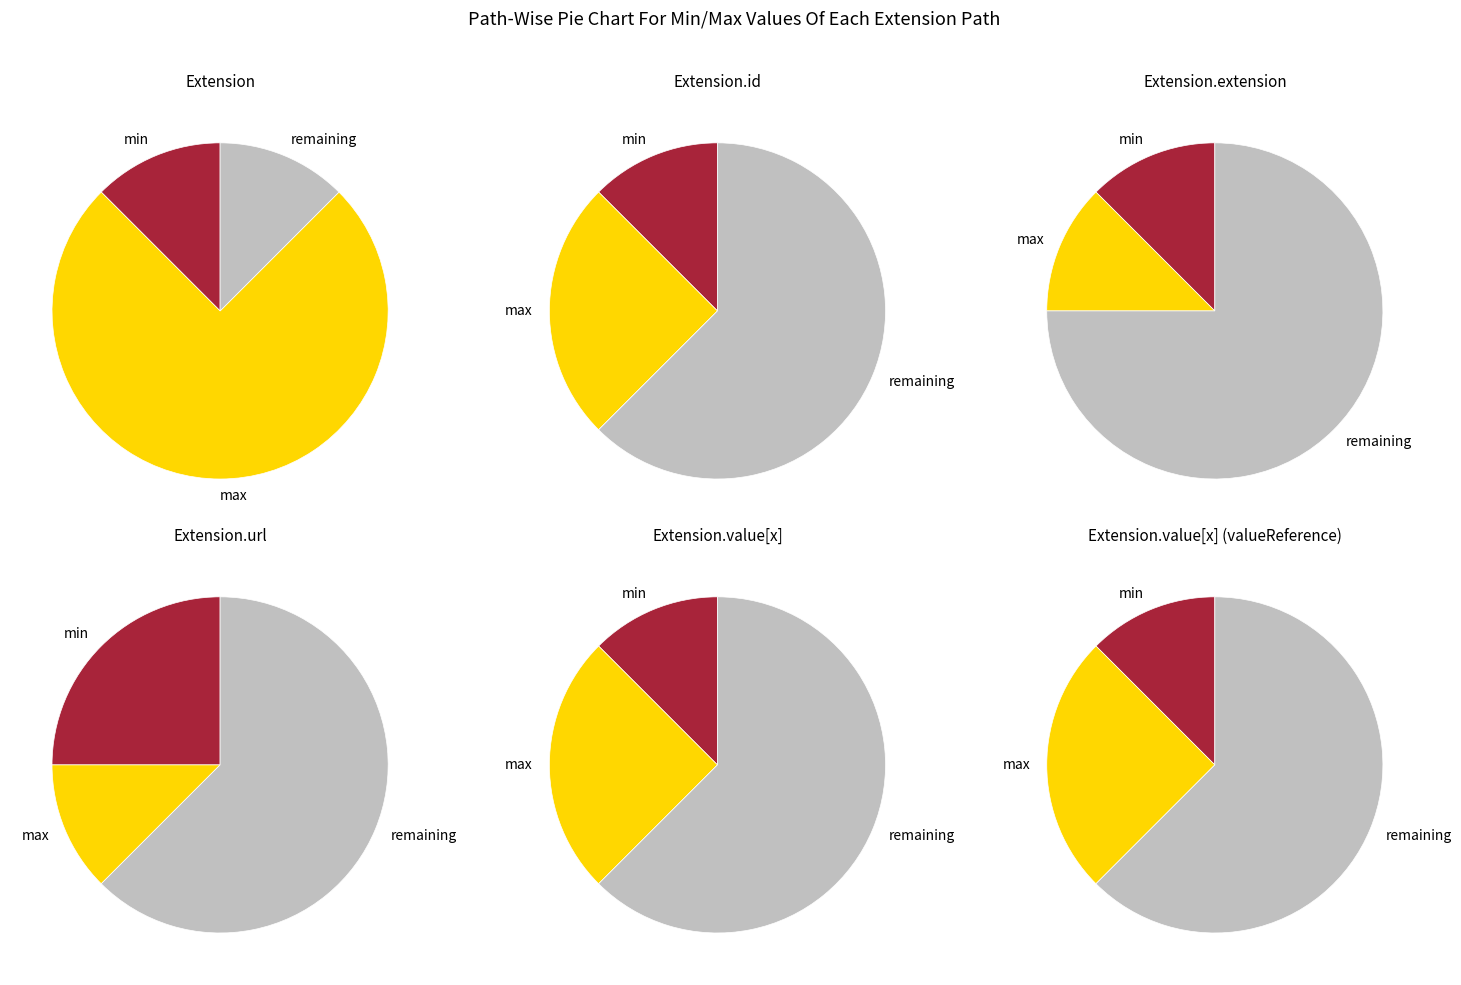

How many slices are in this pie chart?

6